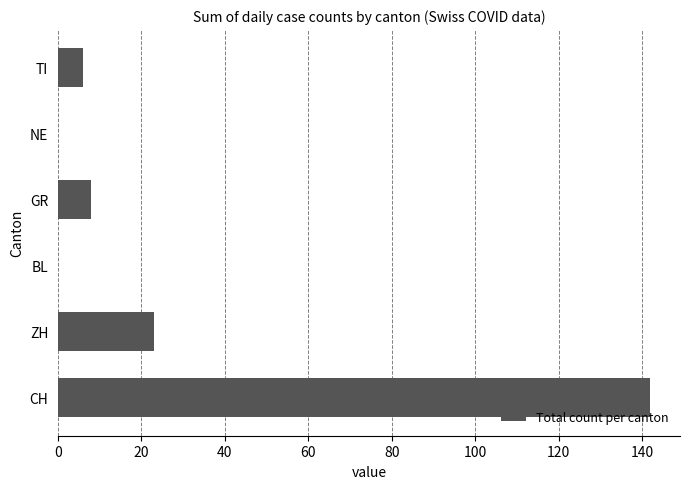

What is the sum of the values at BL and CH?

142